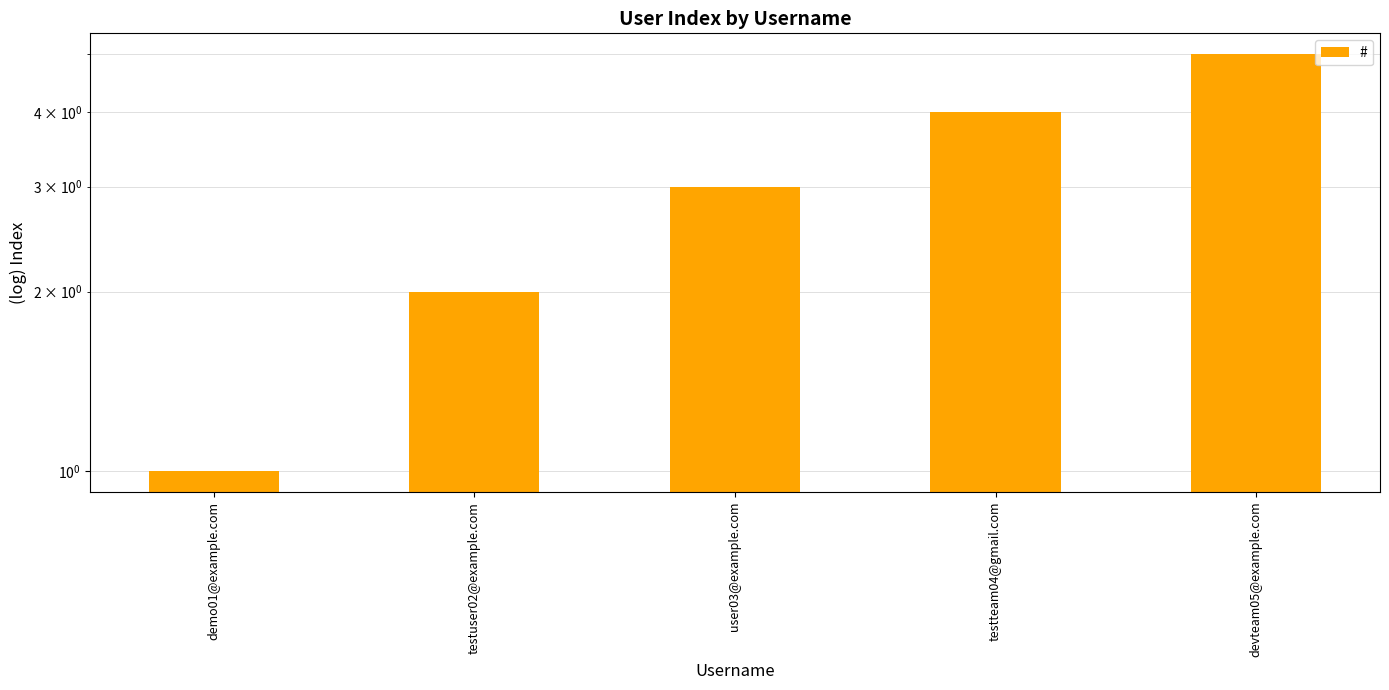

How many values are below 3?

2